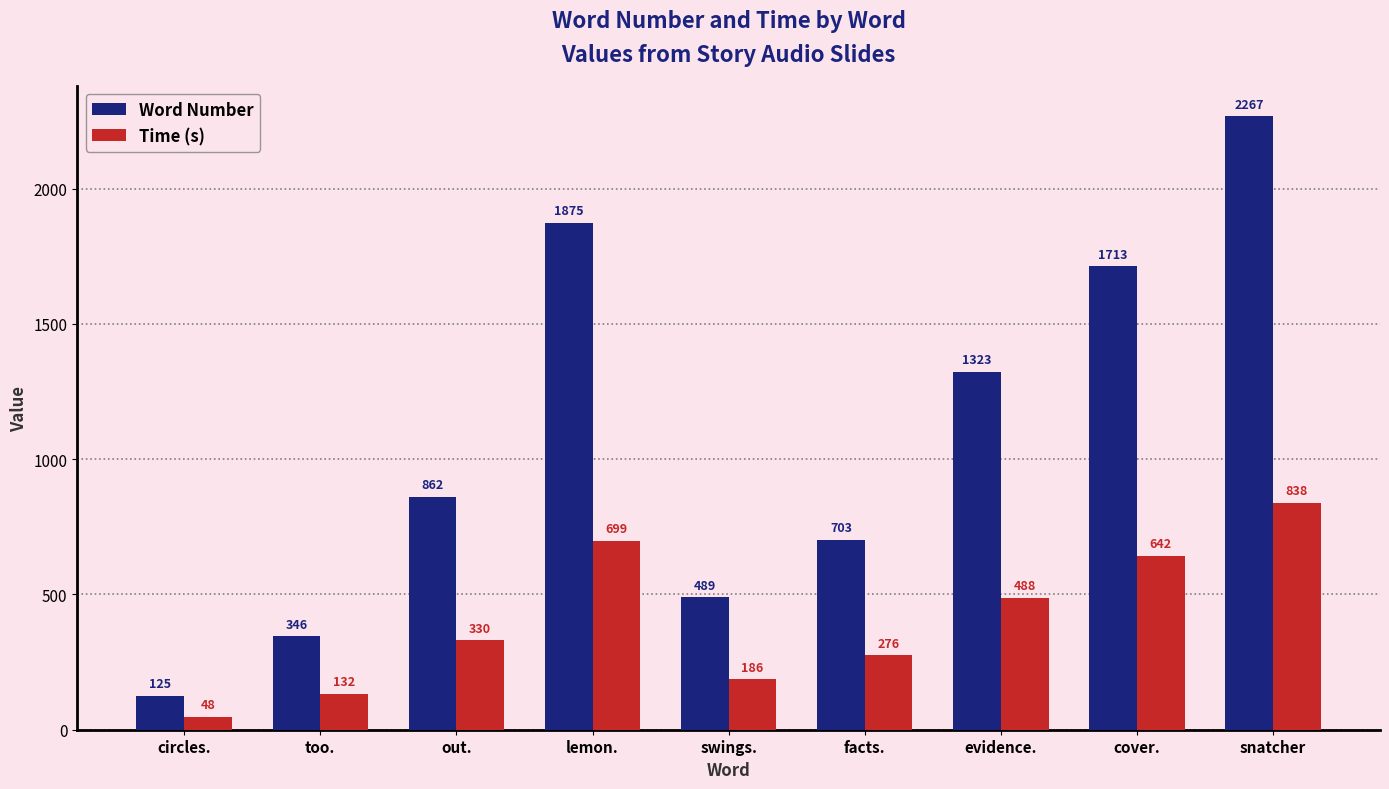

What is the minimum value for Word Number?

125